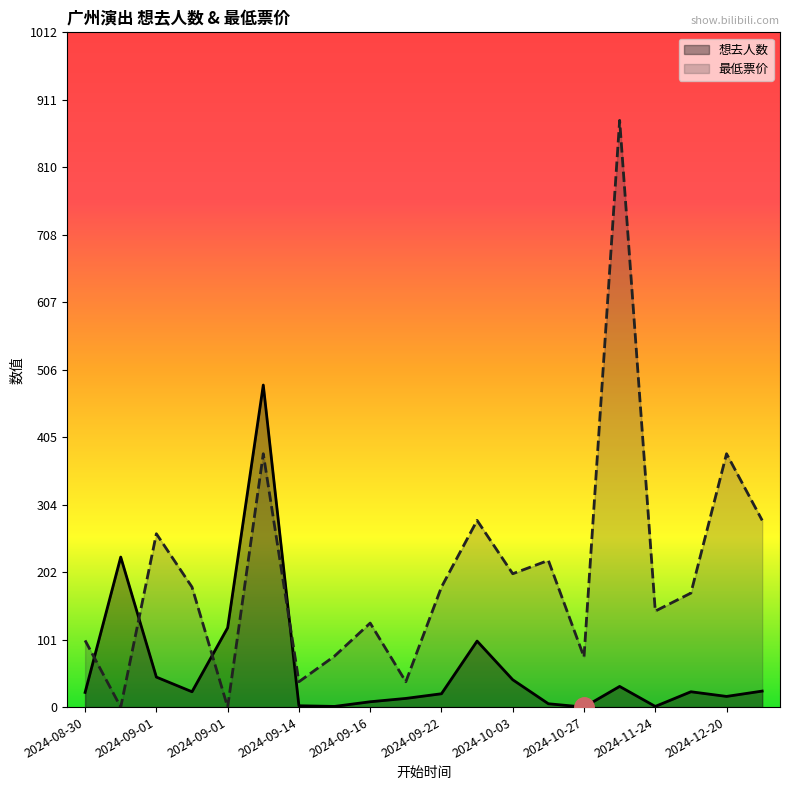

Which series has the largest total across all categories?

最低票价